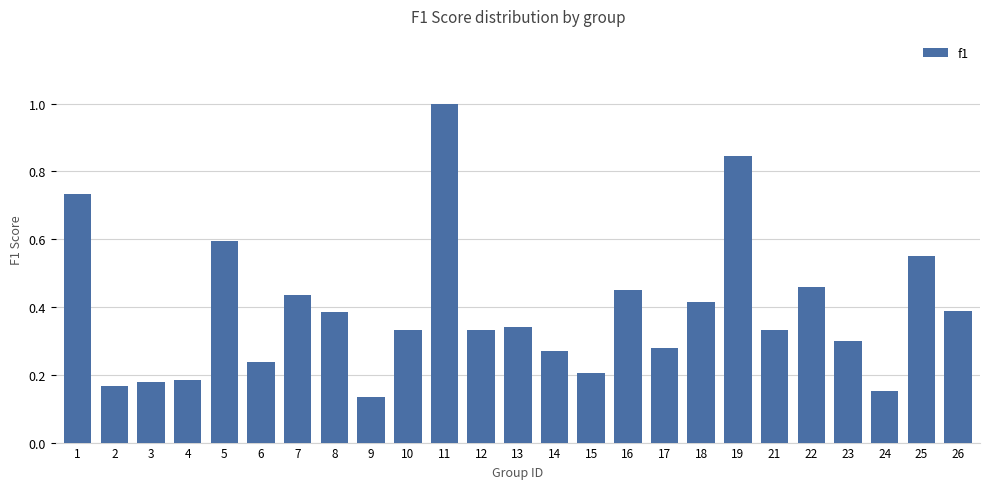

What is the sum of the values at 11 and 14?

1.3